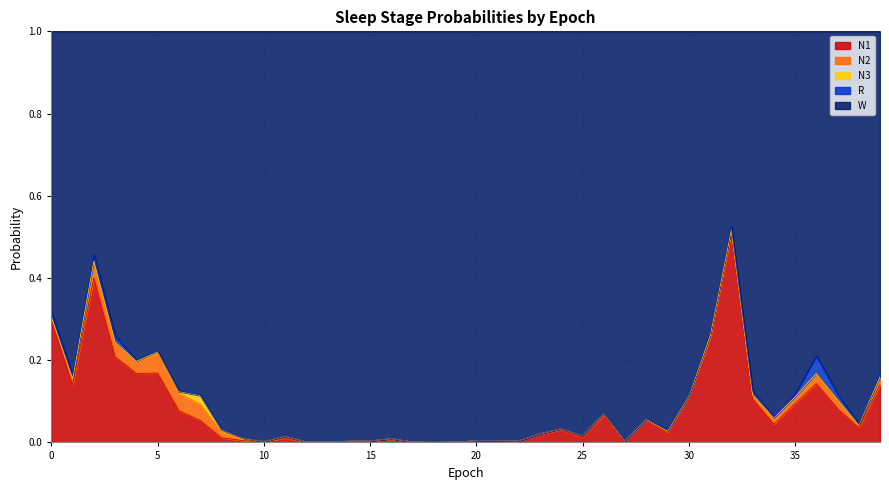

Where is W nearest to the value 0?

32